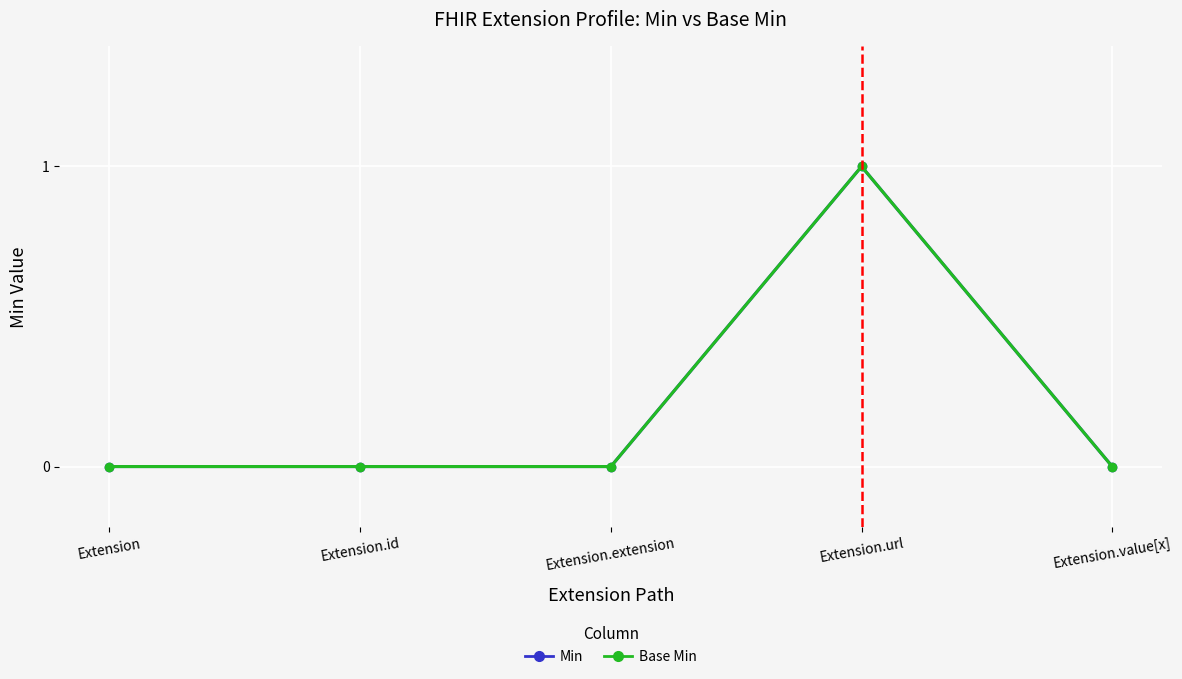

Reading left to right, transcribe all the data shown in this chart.

Min: Extension=0	Extension.id=0	Extension.extension=0	Extension.url=1	Extension.value[x]=0
Base Min: Extension=0	Extension.id=0	Extension.extension=0	Extension.url=1	Extension.value[x]=0